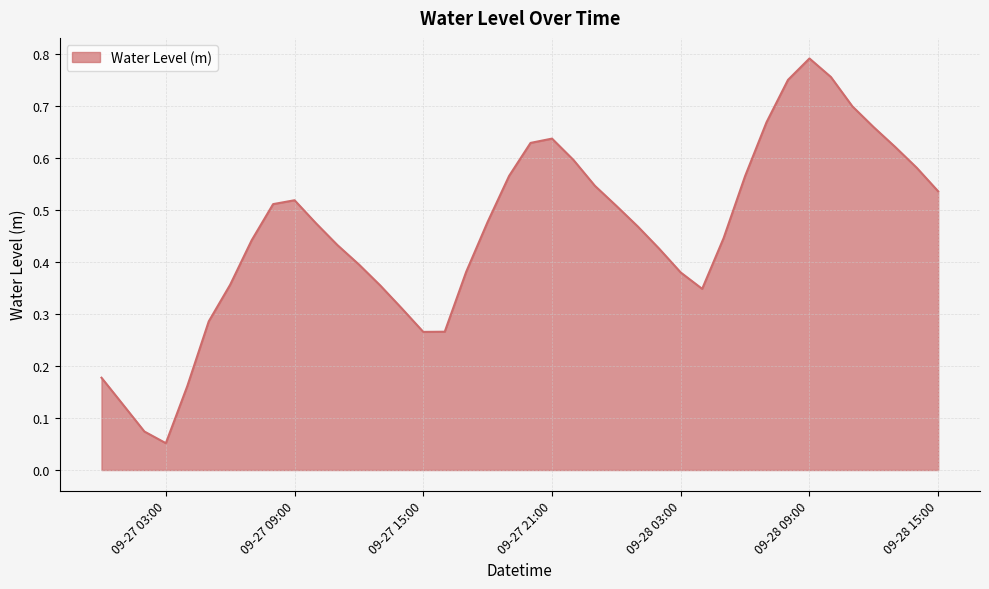

Does the chart display data point markers on the line(s)?

No